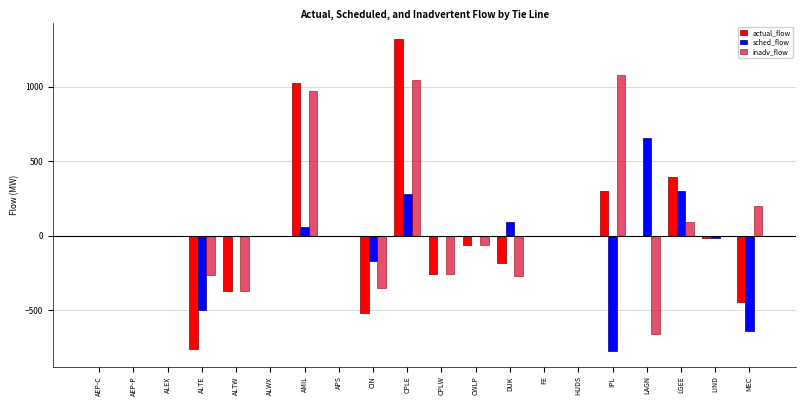

What is the greatest value displayed?

1321